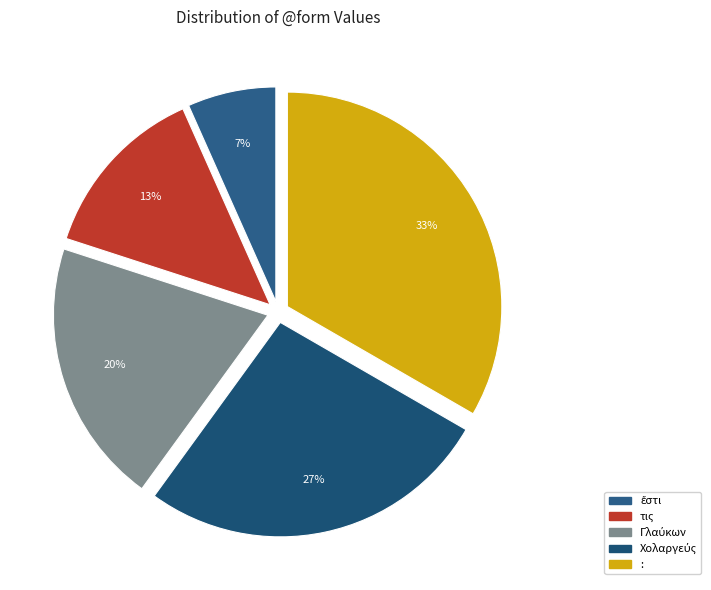

What is the change in value from τις to Χολαργεύς?

+2